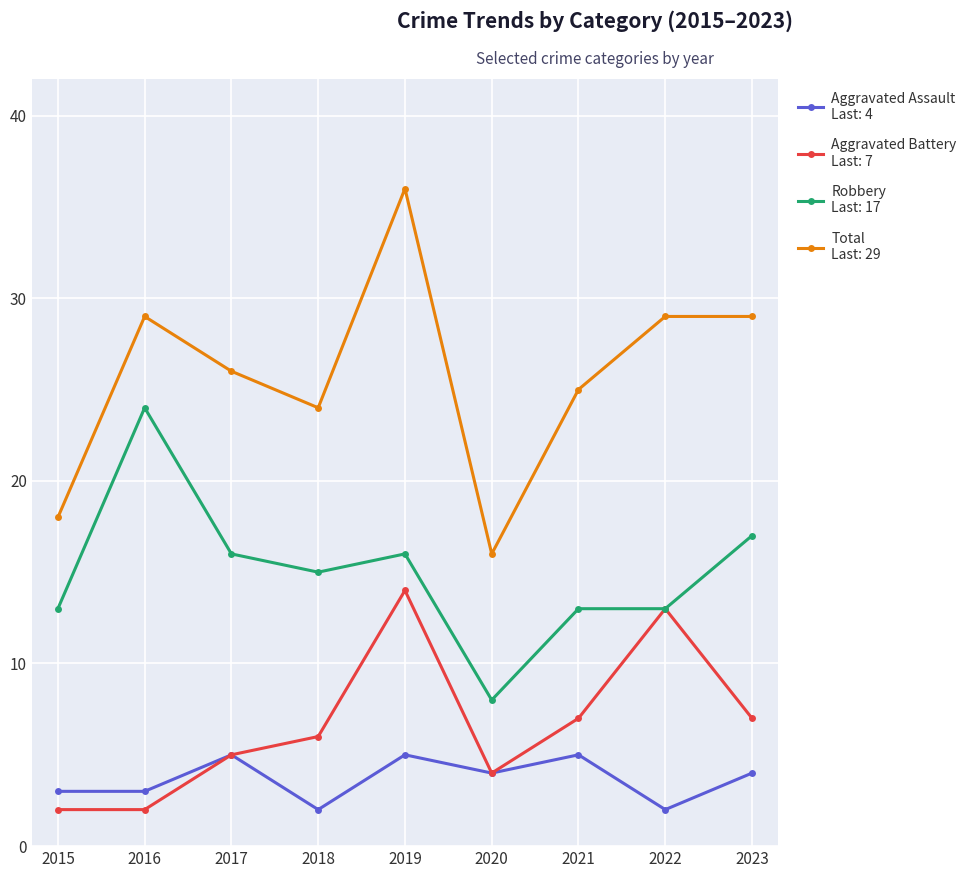

What is the spread (max minus min) of values at 2020?

12